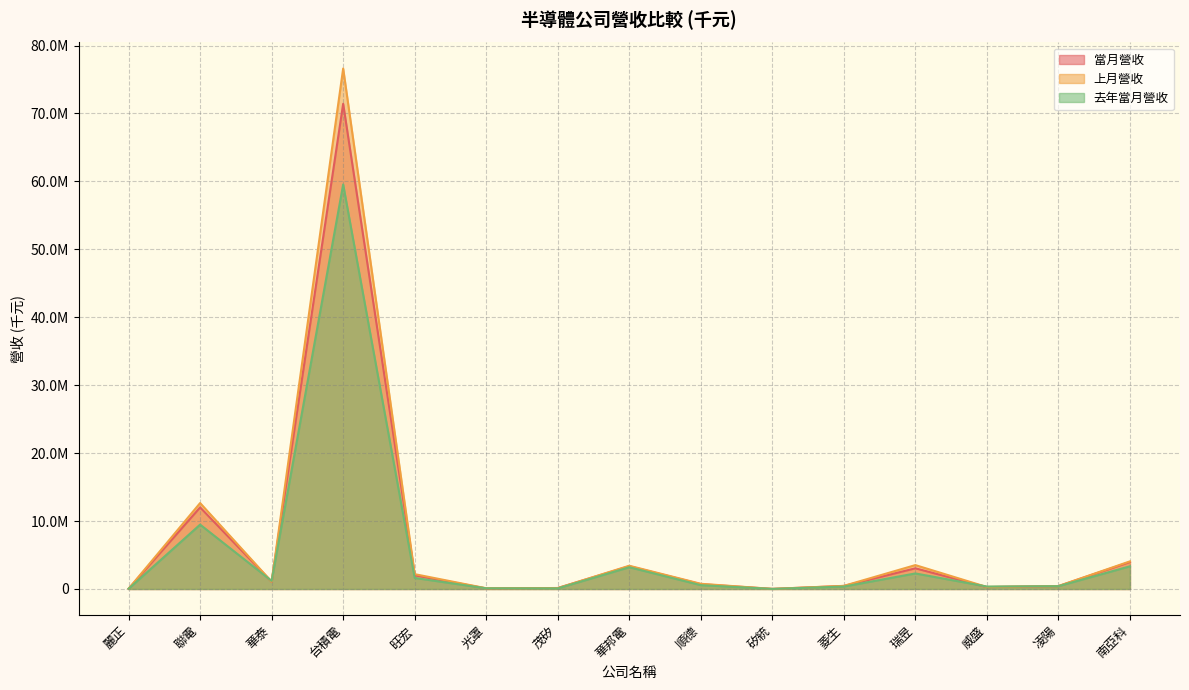

Where does the 上月營收 series first go above 767464?

聯電